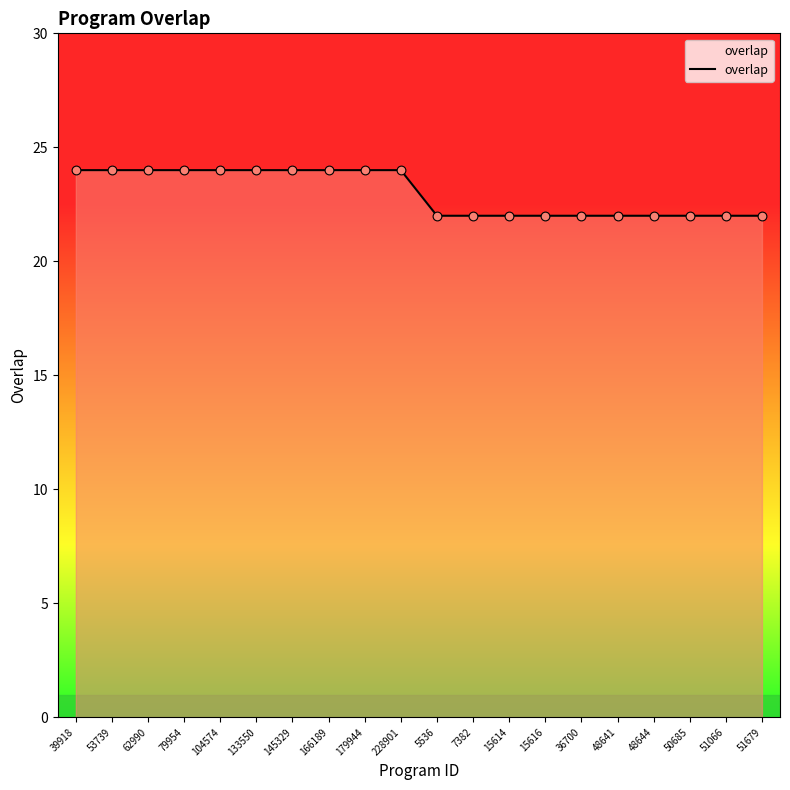

Which has a higher value, 166189 or 36700?

166189